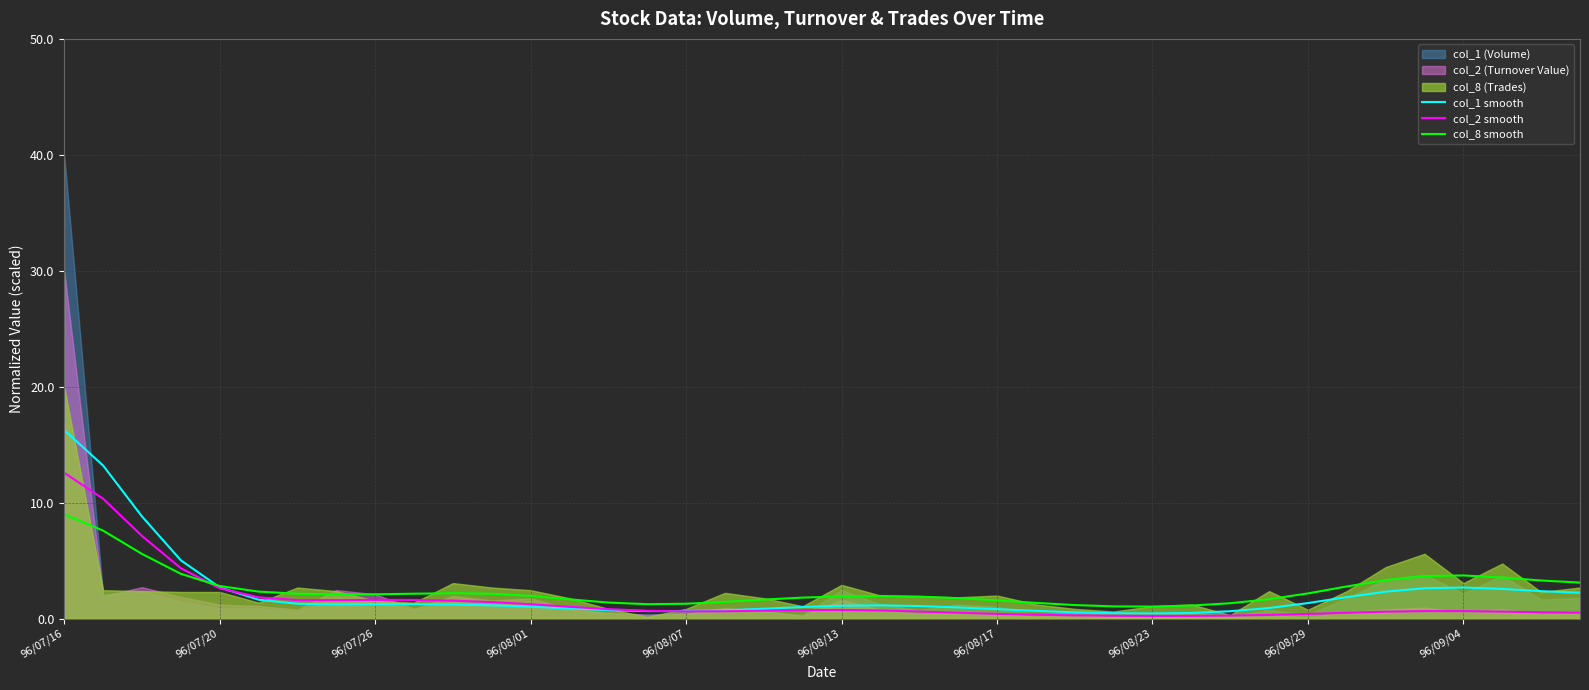

List the series in order of their peak value, highest first.

col_1 smooth, col_2 smooth, col_8 smooth